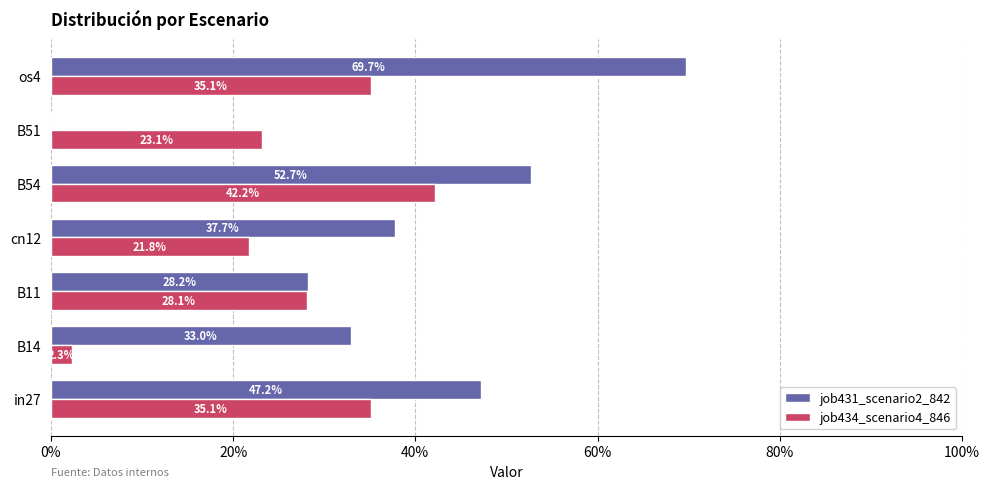

What are all the series names shown in the legend?

job431_scenario2_842, job434_scenario4_846